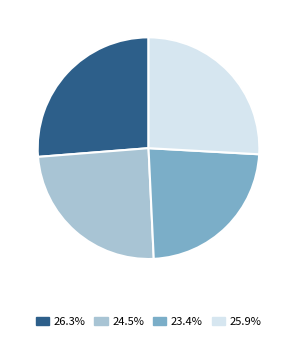

Approximately how many times larger is the value at var3_CL compared to var4_CL?

0.9